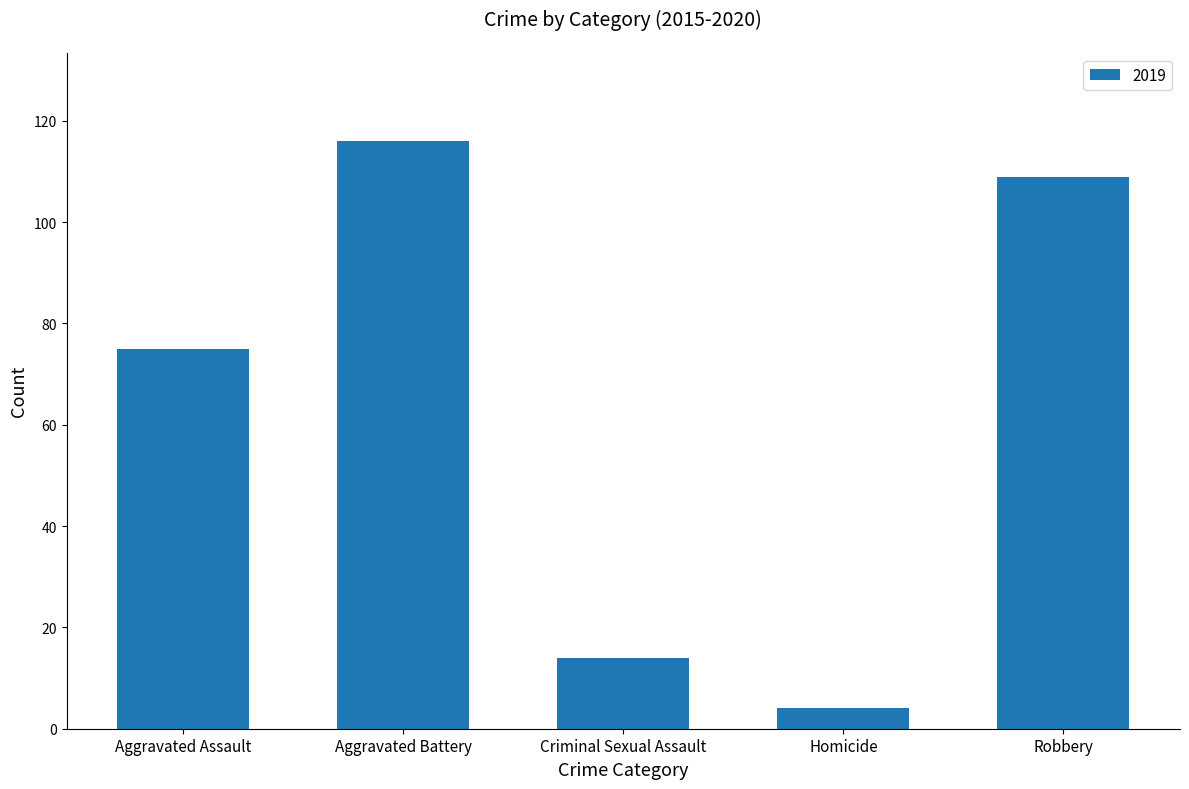

What is the greatest value displayed?

116